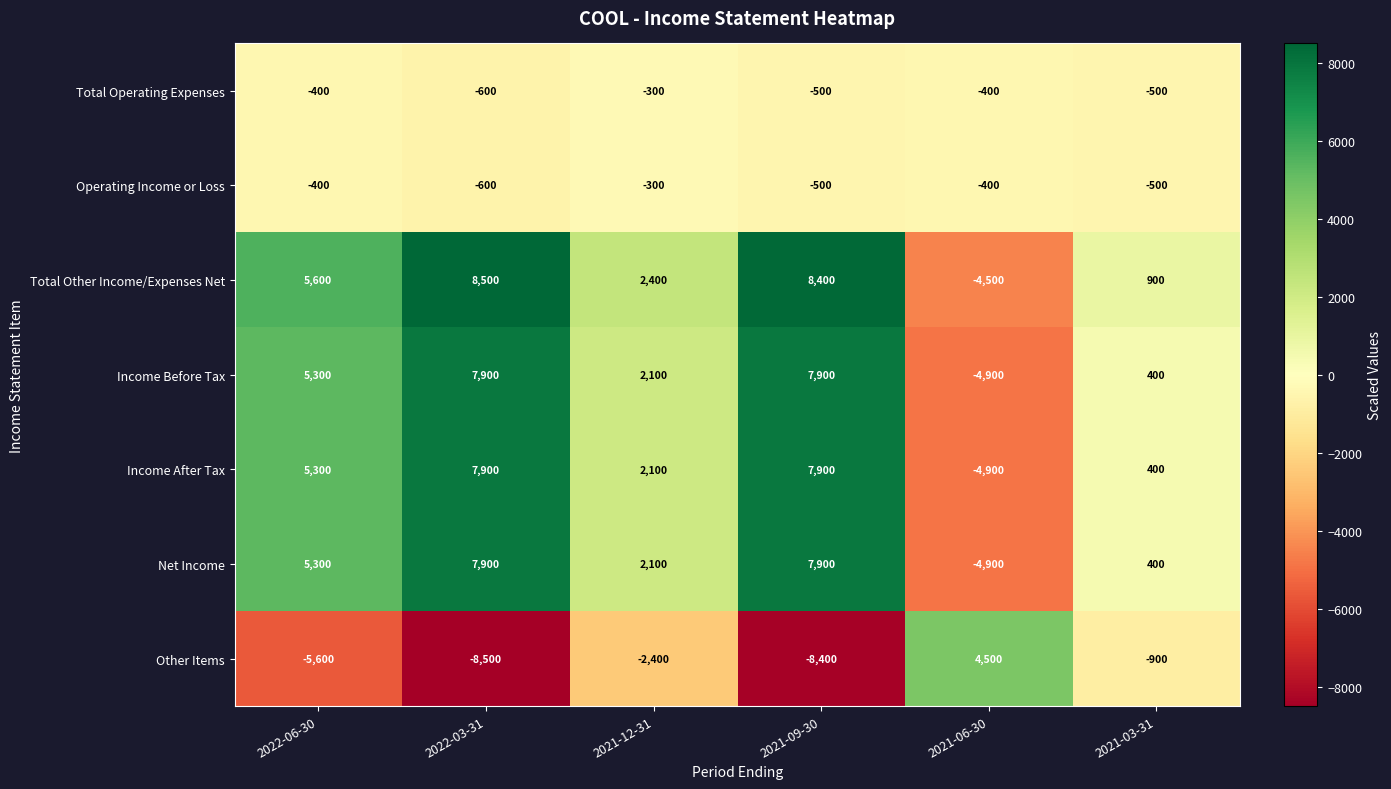

How many values in the Net Income series are below 5300?

3